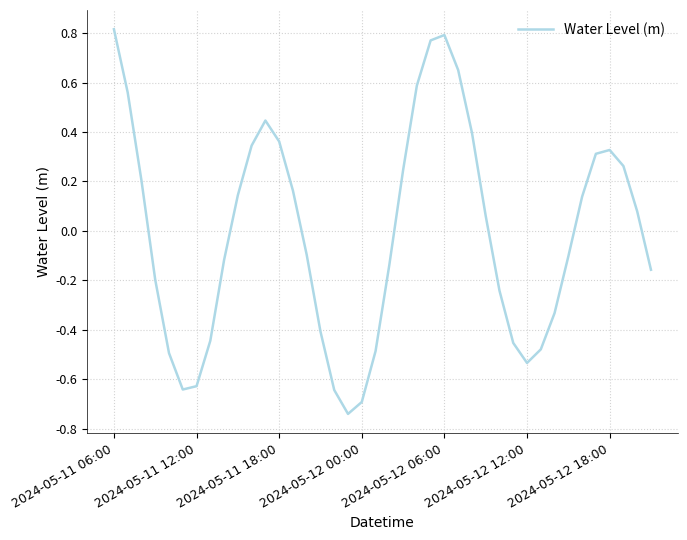

What is the value of the 29th point from the left?

-0.2